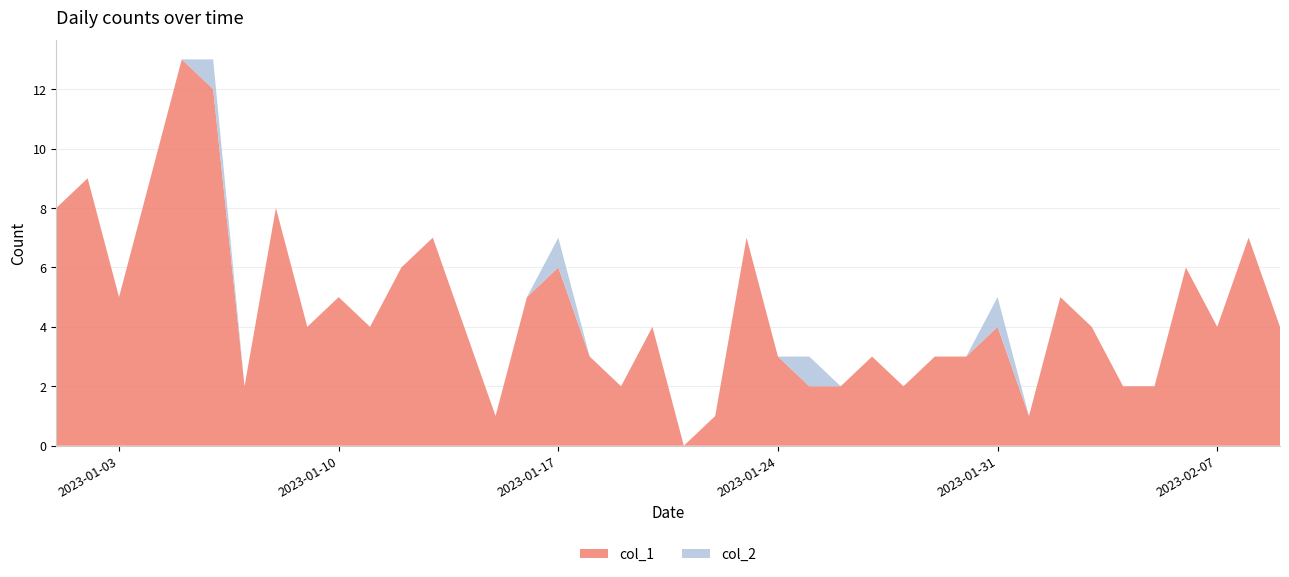

Reading left to right, what are all the values shown in this chart?

col_1: 2023-01-01=8	2023-01-02=9	2023-01-03=5	2023-01-04=9	2023-01-05=13	2023-01-06=12	2023-01-07=2	2023-01-08=8	2023-01-09=4	2023-01-10=5	2023-01-11=4	2023-01-12=6	2023-01-13=7	2023-01-14=4	2023-01-15=1	2023-01-16=5	2023-01-17=6	2023-01-18=3	2023-01-19=2	2023-01-20=4	2023-01-21=0	2023-01-22=1	2023-01-23=7	2023-01-24=3	2023-01-25=2	2023-01-26=2	2023-01-27=3	2023-01-28=2	2023-01-29=3	2023-01-30=3	2023-01-31=4	2023-02-01=1	2023-02-02=5	2023-02-03=4	2023-02-04=2	2023-02-05=2	2023-02-06=6	2023-02-07=4	2023-02-08=7	2023-02-09=4
col_2: 2023-01-01=0	2023-01-02=0	2023-01-03=0	2023-01-04=0	2023-01-05=0	2023-01-06=1	2023-01-07=0	2023-01-08=0	2023-01-09=0	2023-01-10=0	2023-01-11=0	2023-01-12=0	2023-01-13=0	2023-01-14=0	2023-01-15=0	2023-01-16=0	2023-01-17=1	2023-01-18=0	2023-01-19=0	2023-01-20=0	2023-01-21=0	2023-01-22=0	2023-01-23=0	2023-01-24=0	2023-01-25=1	2023-01-26=0	2023-01-27=0	2023-01-28=0	2023-01-29=0	2023-01-30=0	2023-01-31=1	2023-02-01=0	2023-02-02=0	2023-02-03=0	2023-02-04=0	2023-02-05=0	2023-02-06=0	2023-02-07=0	2023-02-08=0	2023-02-09=0